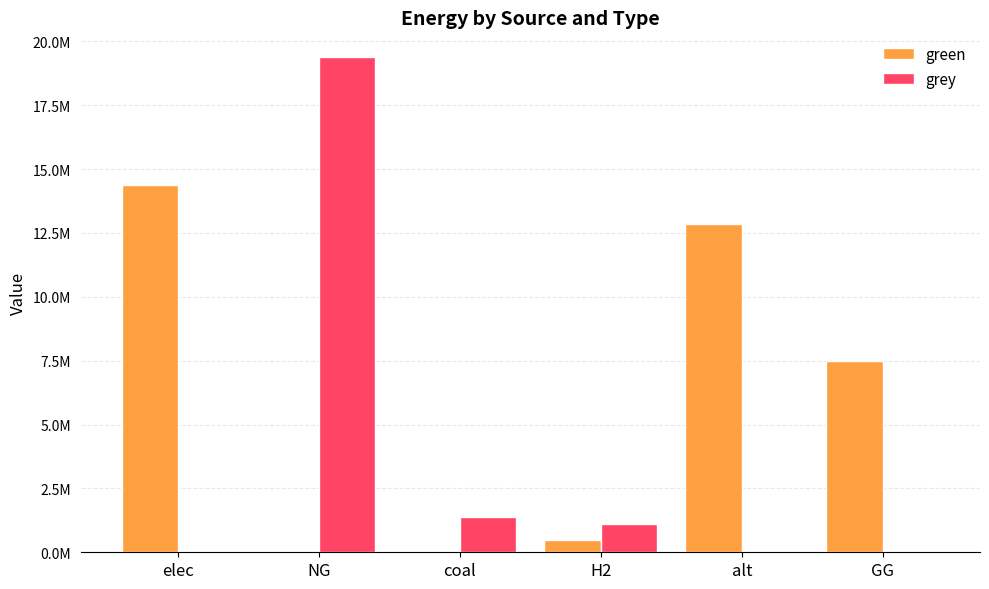

Rank the categories by green value from highest to lowest.

elec, alt, GG, H2, NG, coal